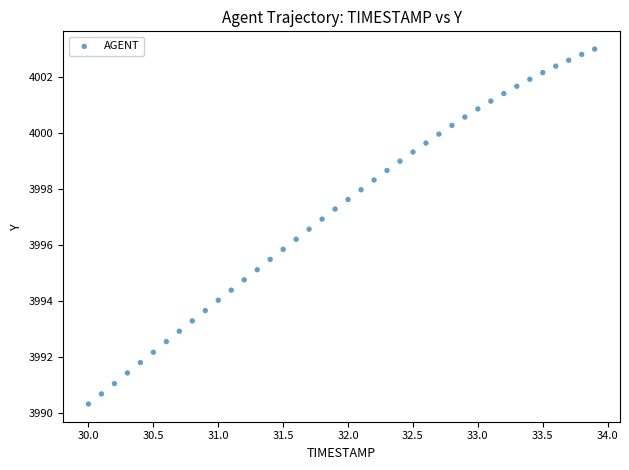

What is the range of Y values (max minus min)?

12.7